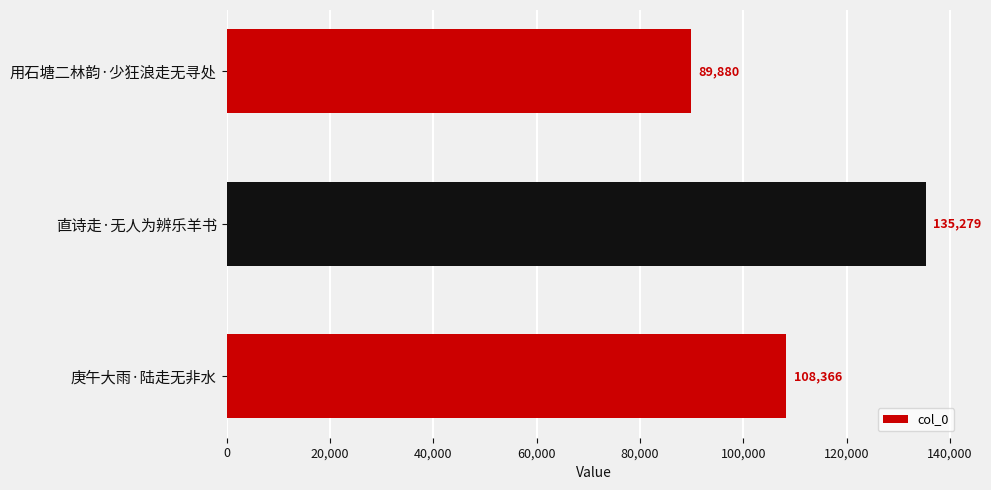

What is the label of the 1st bar from the bottom?

庚午大雨·陆走无非水